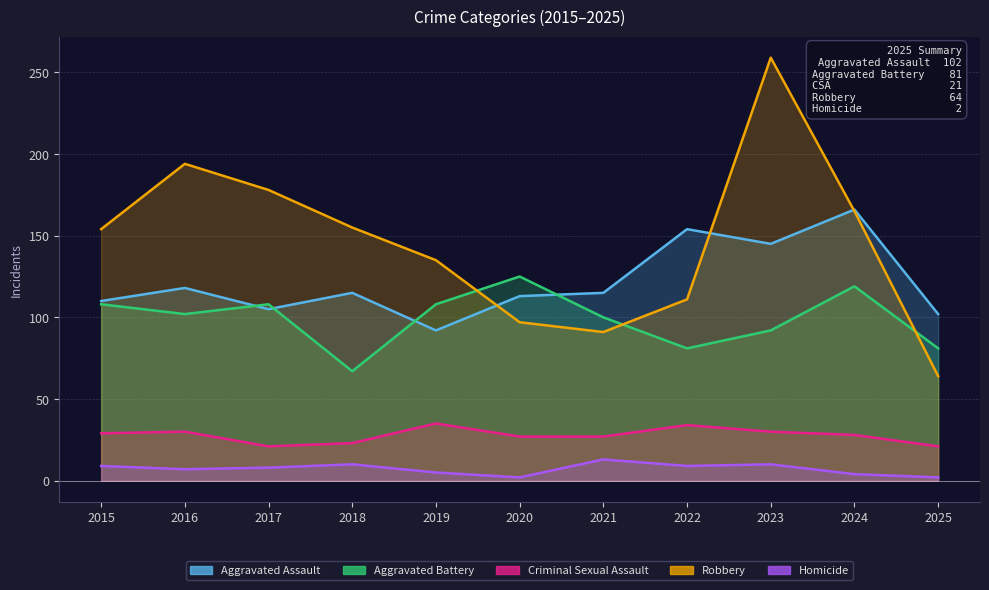

What is the sum of the Robbery values at 2017 and 2019?

313